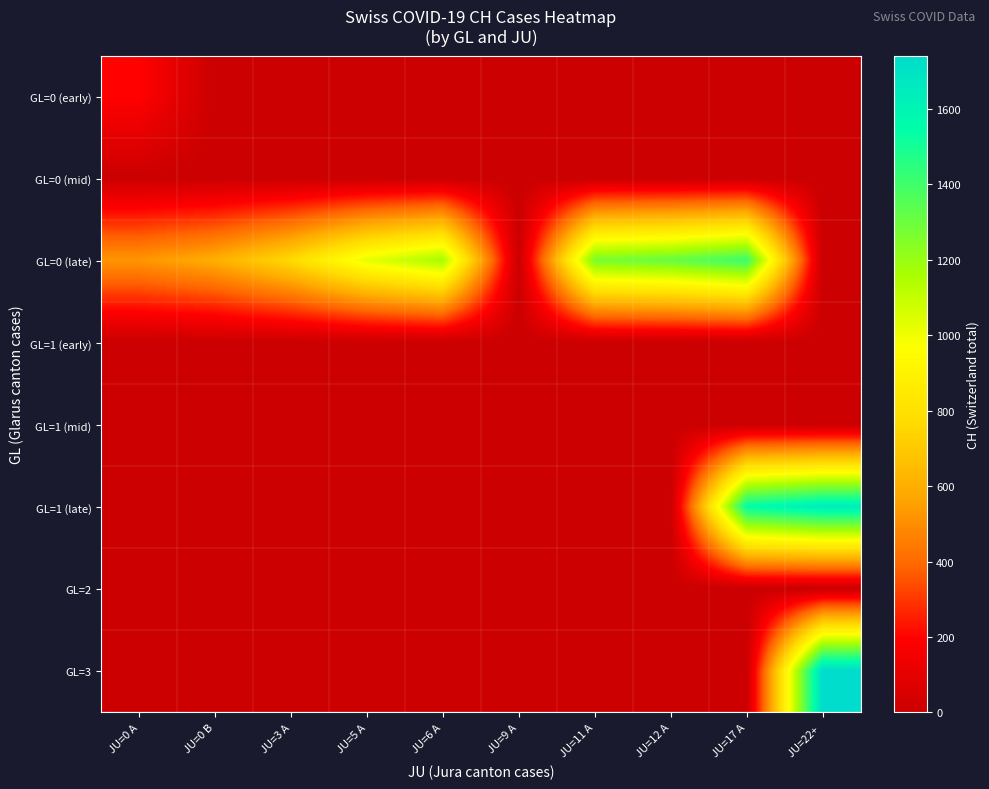

Which series has the largest total across all categories?

GL=0 (late)